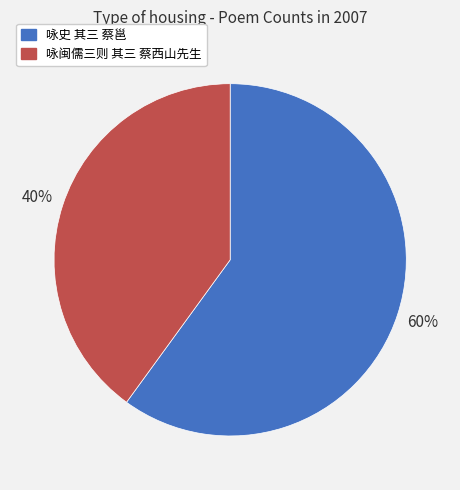

To the nearest percent, what portion does 咏史 其三 蔡邕 represent?

60%